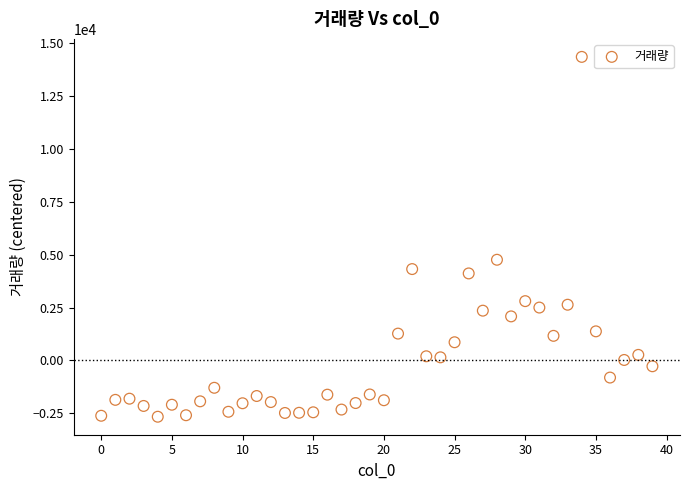

What Y value in the scatter plot is closest to 5848?

4762.2